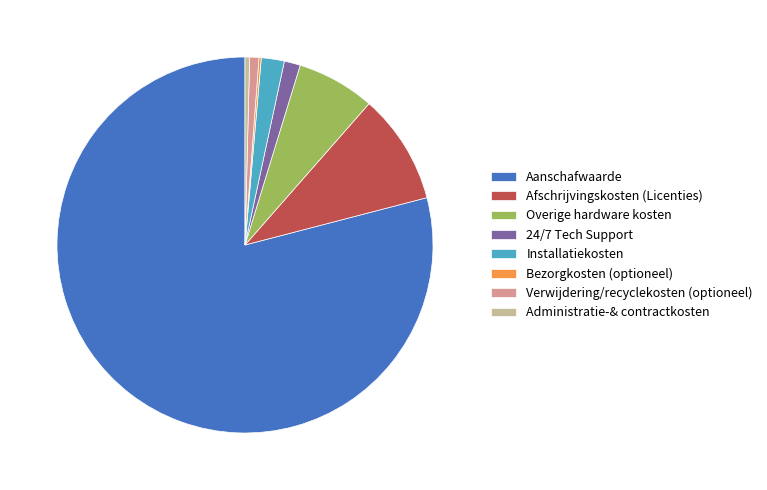

Is there a majority slice in this chart?

Yes